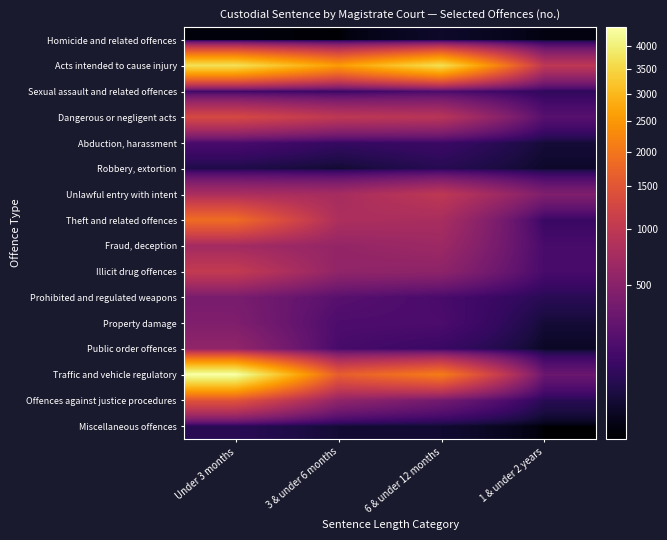

What is the total value across all series at Under 3 months?

17070